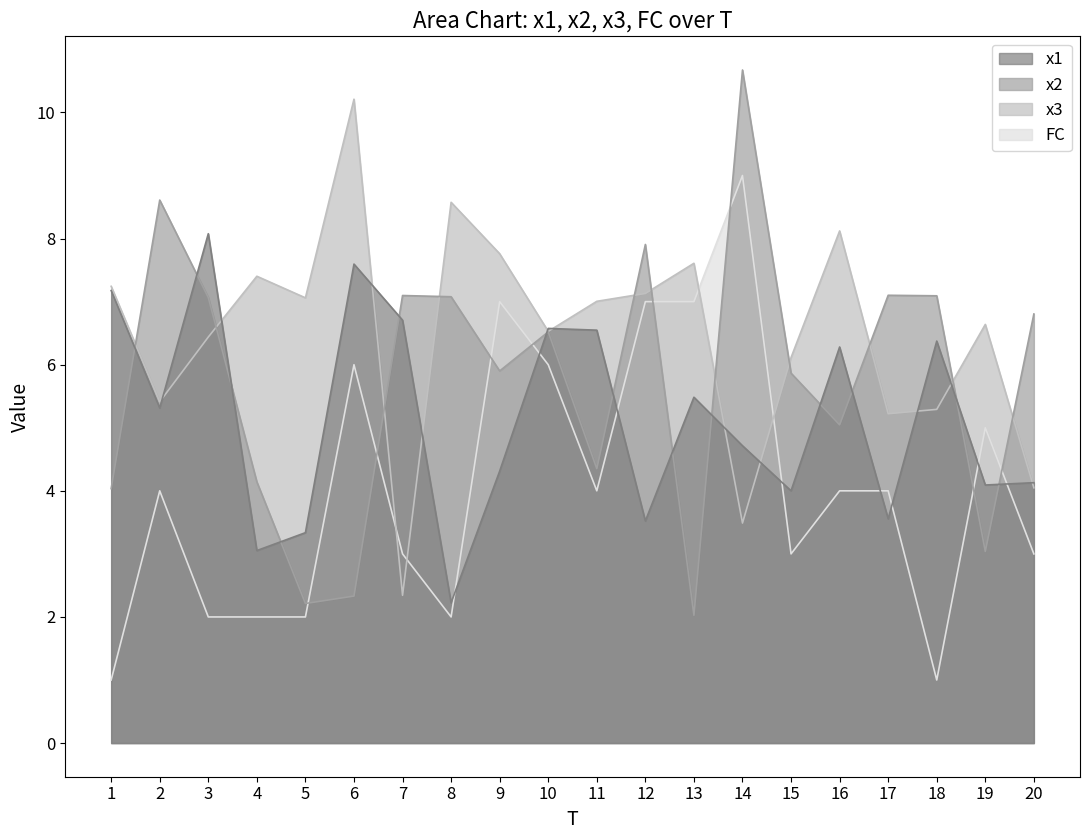

At which label does x3 reach its peak?

6